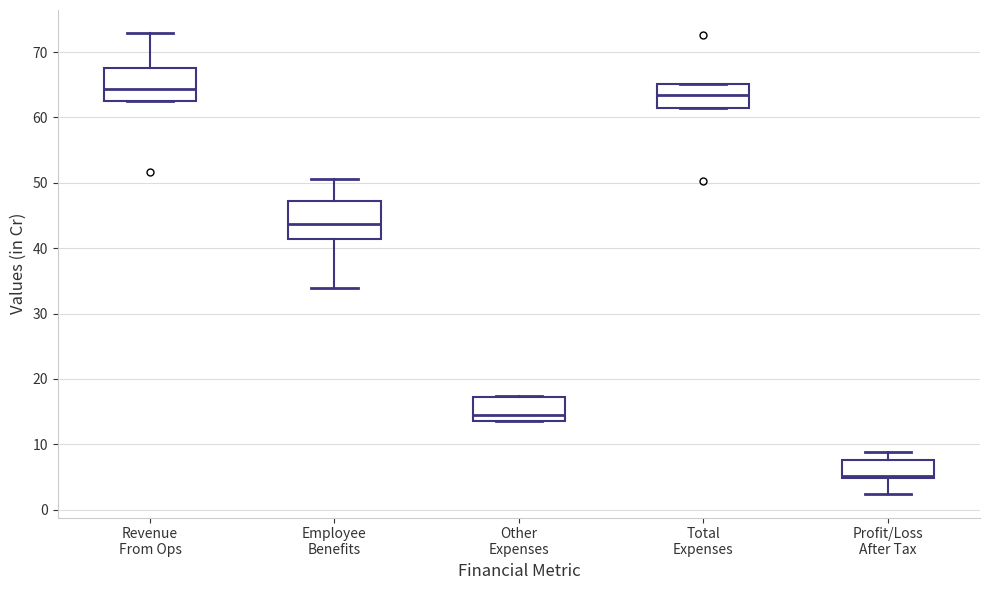

Reading left to right, transcribe this box plot: for each box, give where its median line is, the range the box spans, and where its two whiskers end, as read against the y-axis. The values are not printed on the chart, so give them approximately, as read against the axis.

Revenue From Ops: median 64, box 63 to 68, whiskers 63 to 73
Employee Benefits: median 44, box 41 to 47, whiskers 34 to 51
Other Expenses: median 14 (just above the box's lower edge), box 14 to 17, whiskers 14 to 17
Total Expenses: median 63, box 61 to 65, whiskers 61 to 65
Profit/Loss After Tax: median 5 (just above the box's lower edge), box 5 to 8, whiskers 2 to 9